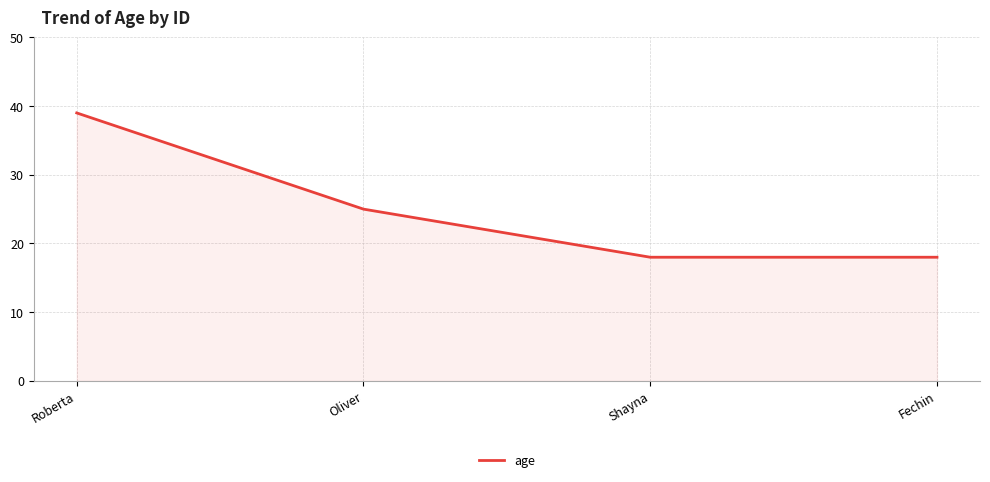

The chart shows a value of 25 at Oliver. True or false?

True